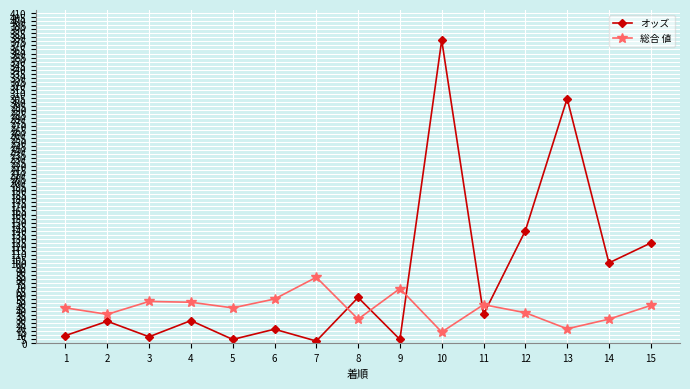

True or false: 総合 値 has a value of 30.0 at 8.

True